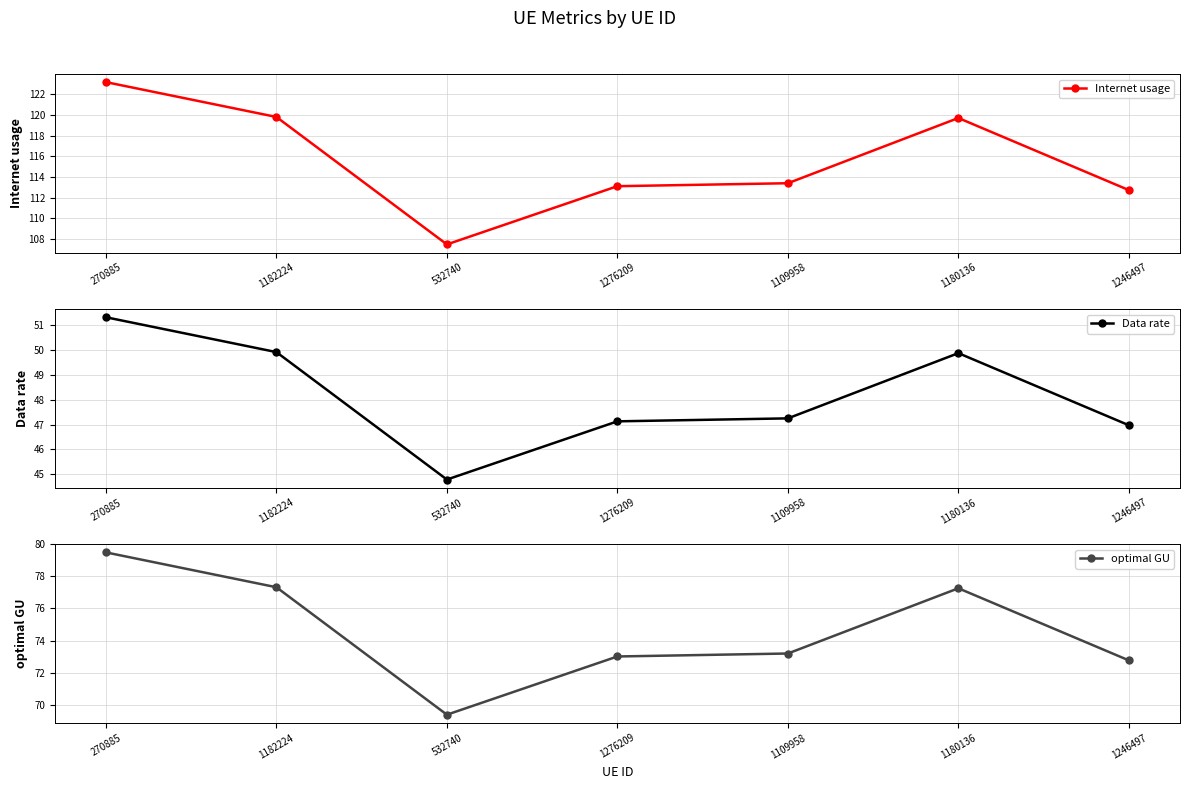

True or false: Data rate has a value of 68.1 at 1182224.

False